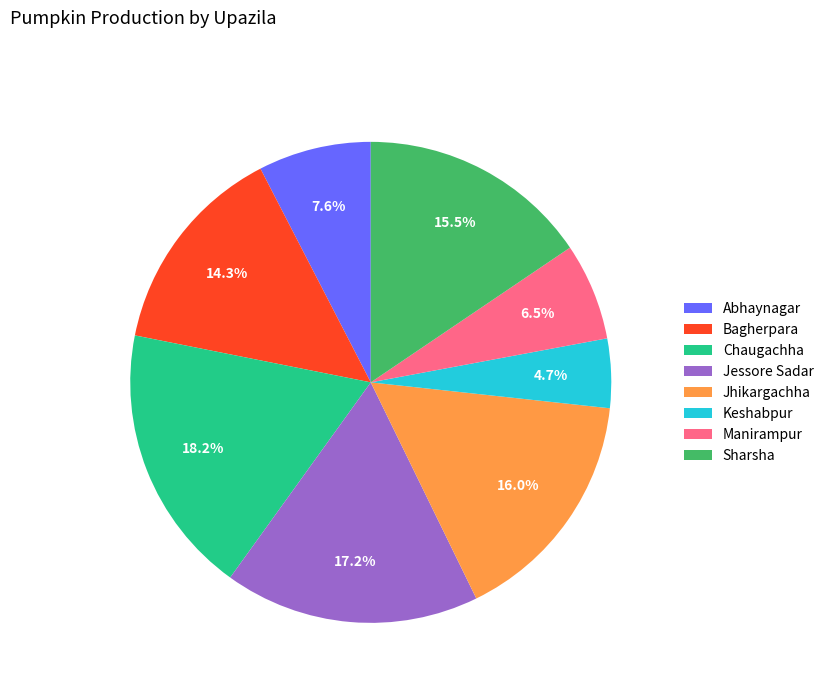

Which category has the smallest portion of the pie?

Keshabpur